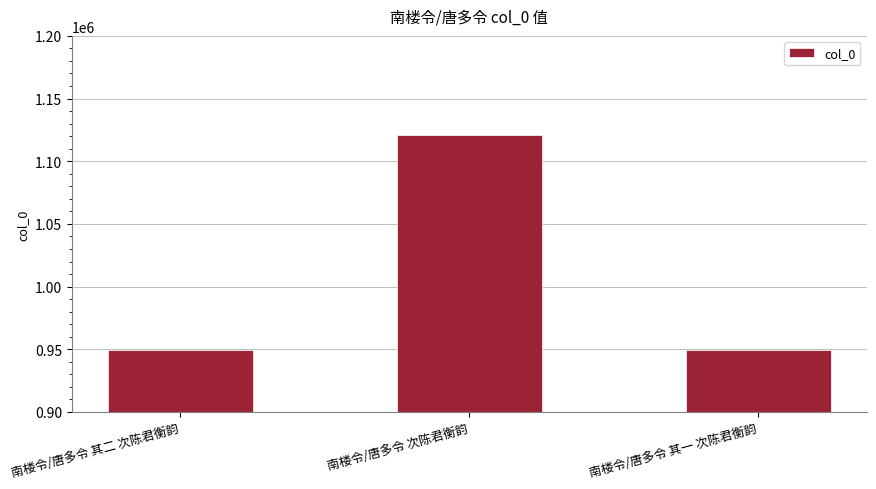

What is the sum of the values at 南楼令/唐多令 其一 次陈君衡韵 and 南楼令/唐多令 次陈君衡韵?

2070135